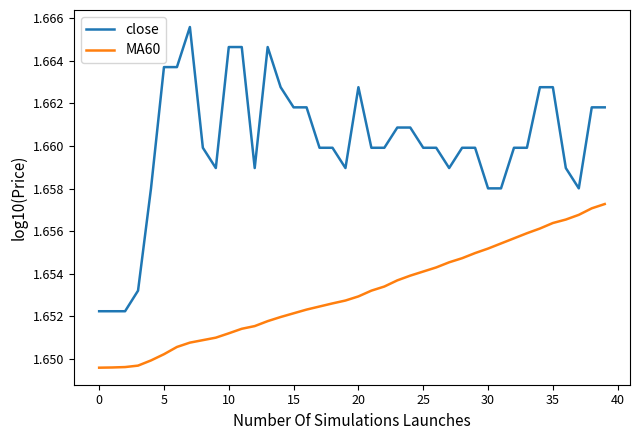

Which series has the largest total across all categories?

close